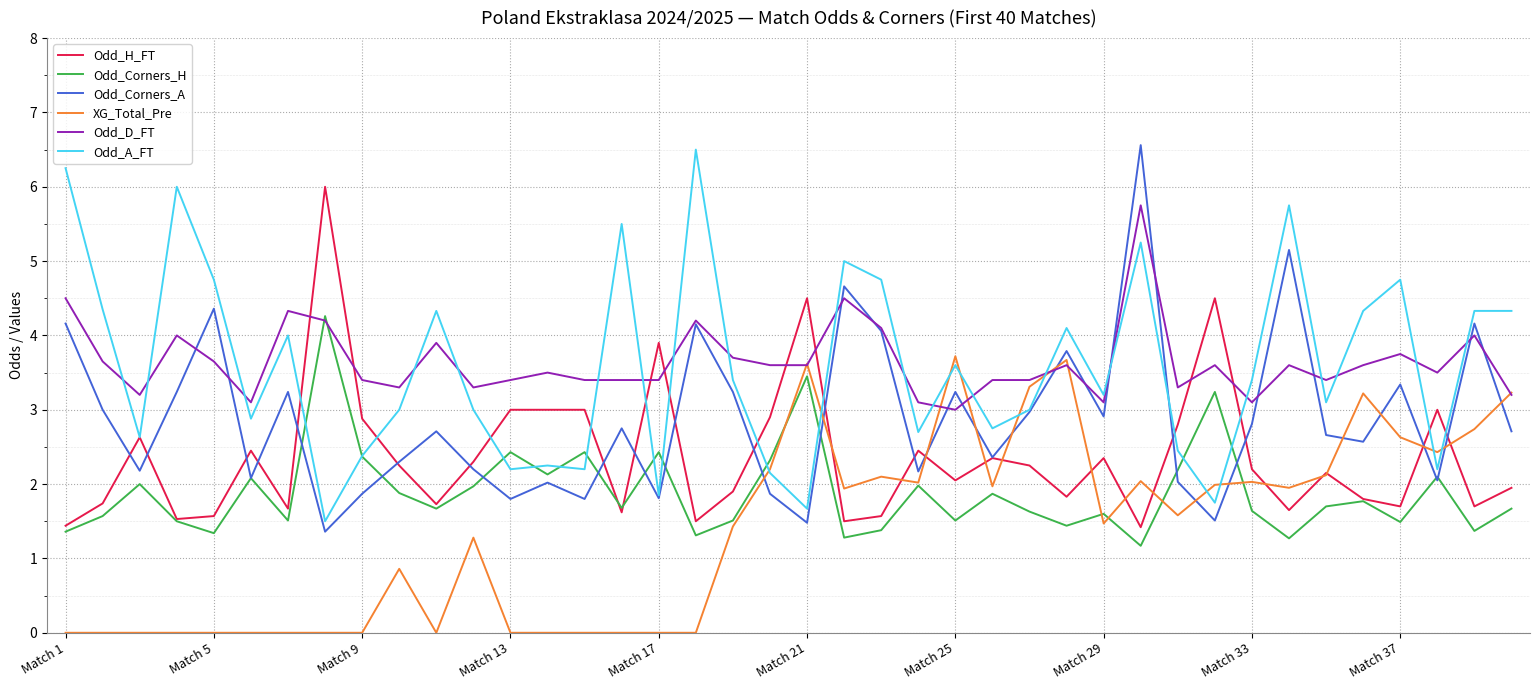

What is the maximum value for Odd_D_FT?

5.8